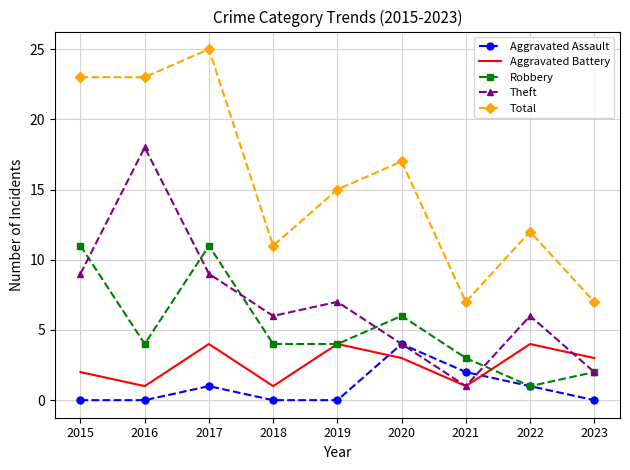

What is the spread (max minus min) of values at 2016?

23